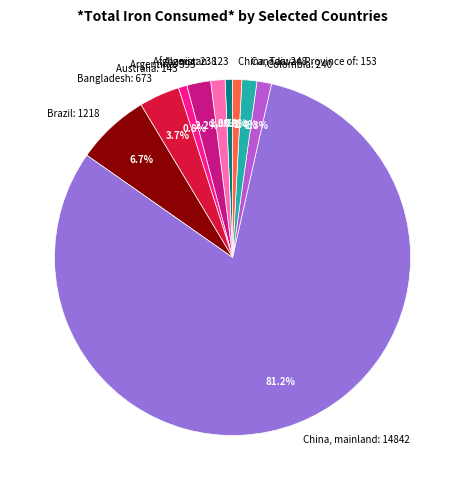

To the nearest percent, what percentage of the pie is China, mainland?

81%